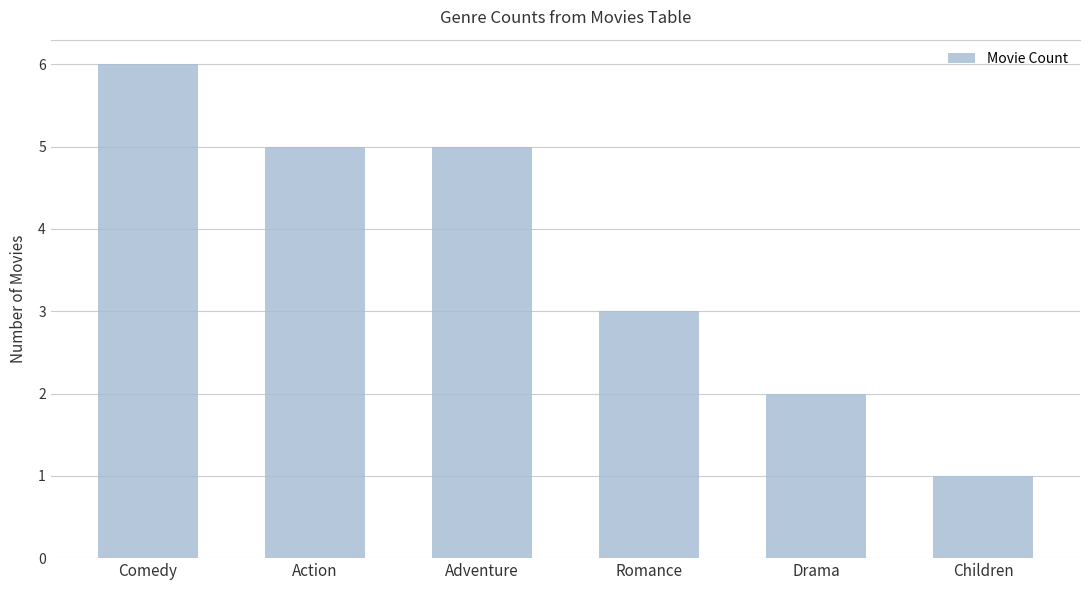

How many series are shown in this chart?

1